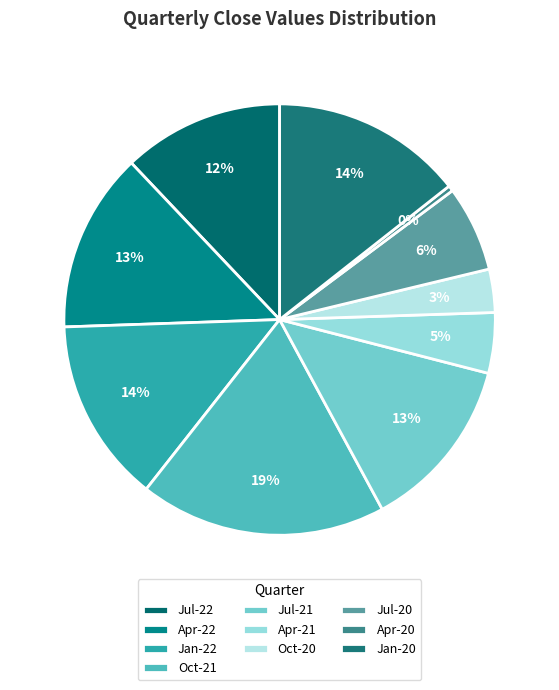

What percentage do Jul-22 and Apr-20 together represent?

12.5%